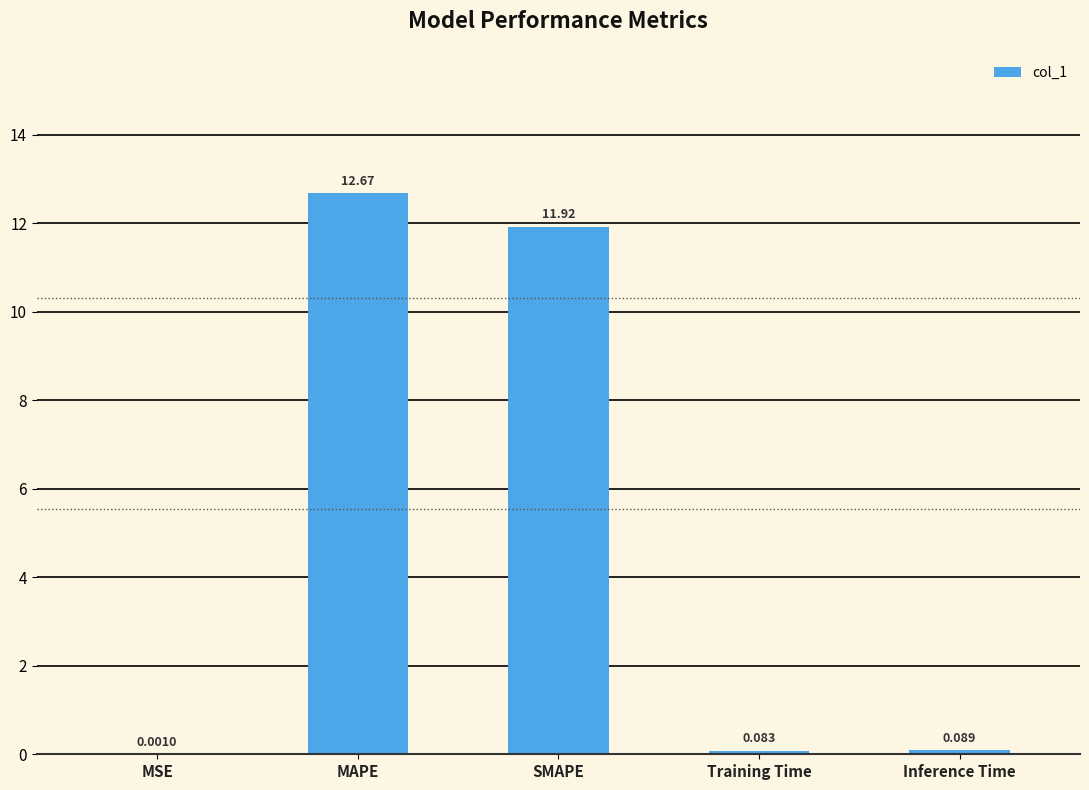

Where is the data nearest to the value 6?

Inference Time